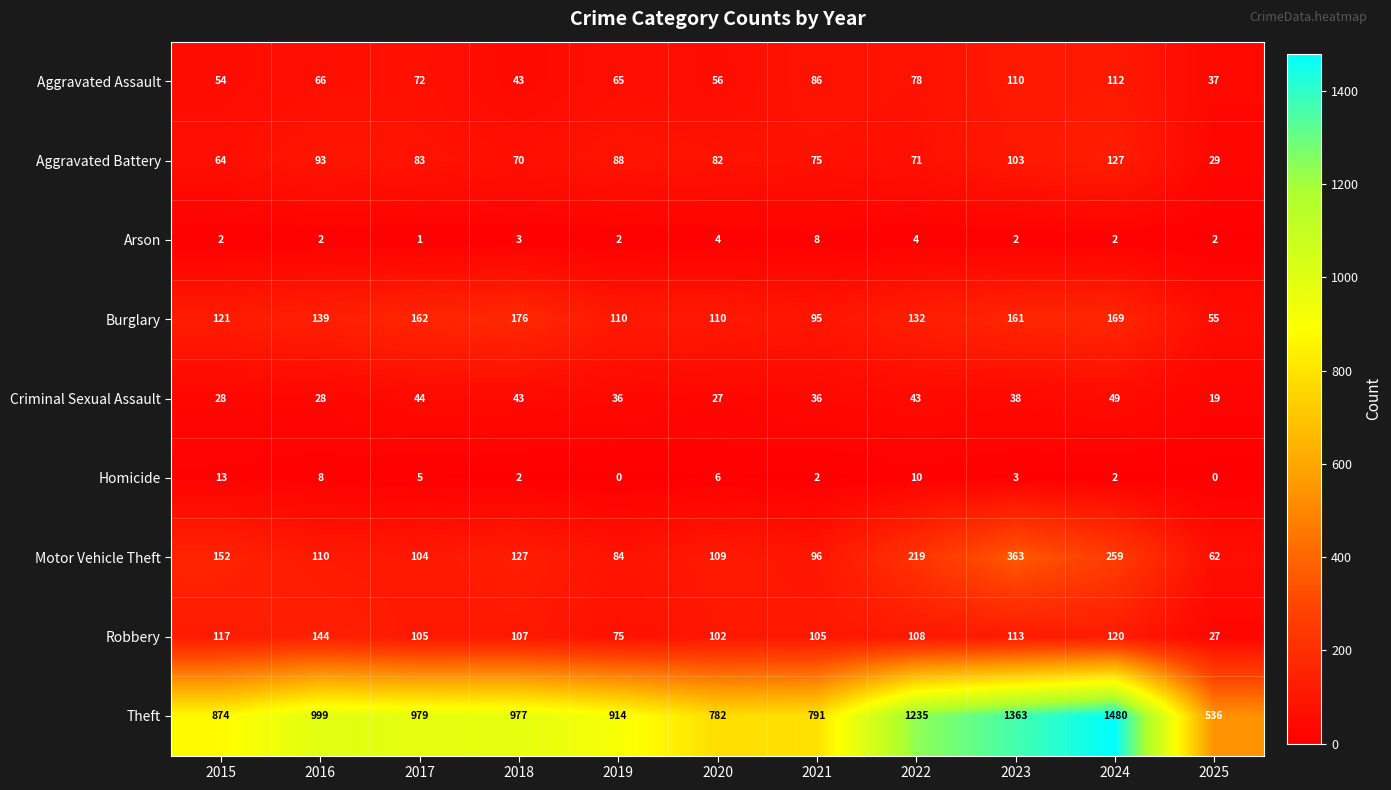

The value of Robbery at 2024 is 120. True or false?

True